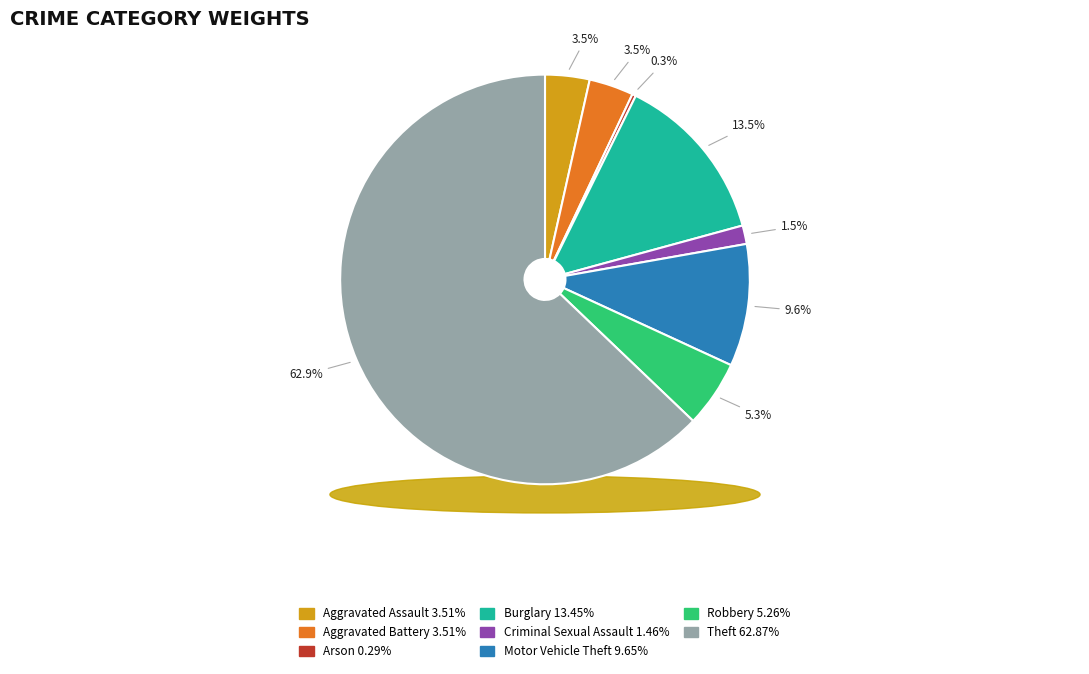

To the nearest percent, what is the difference between the largest and smallest slice percentages?

63%